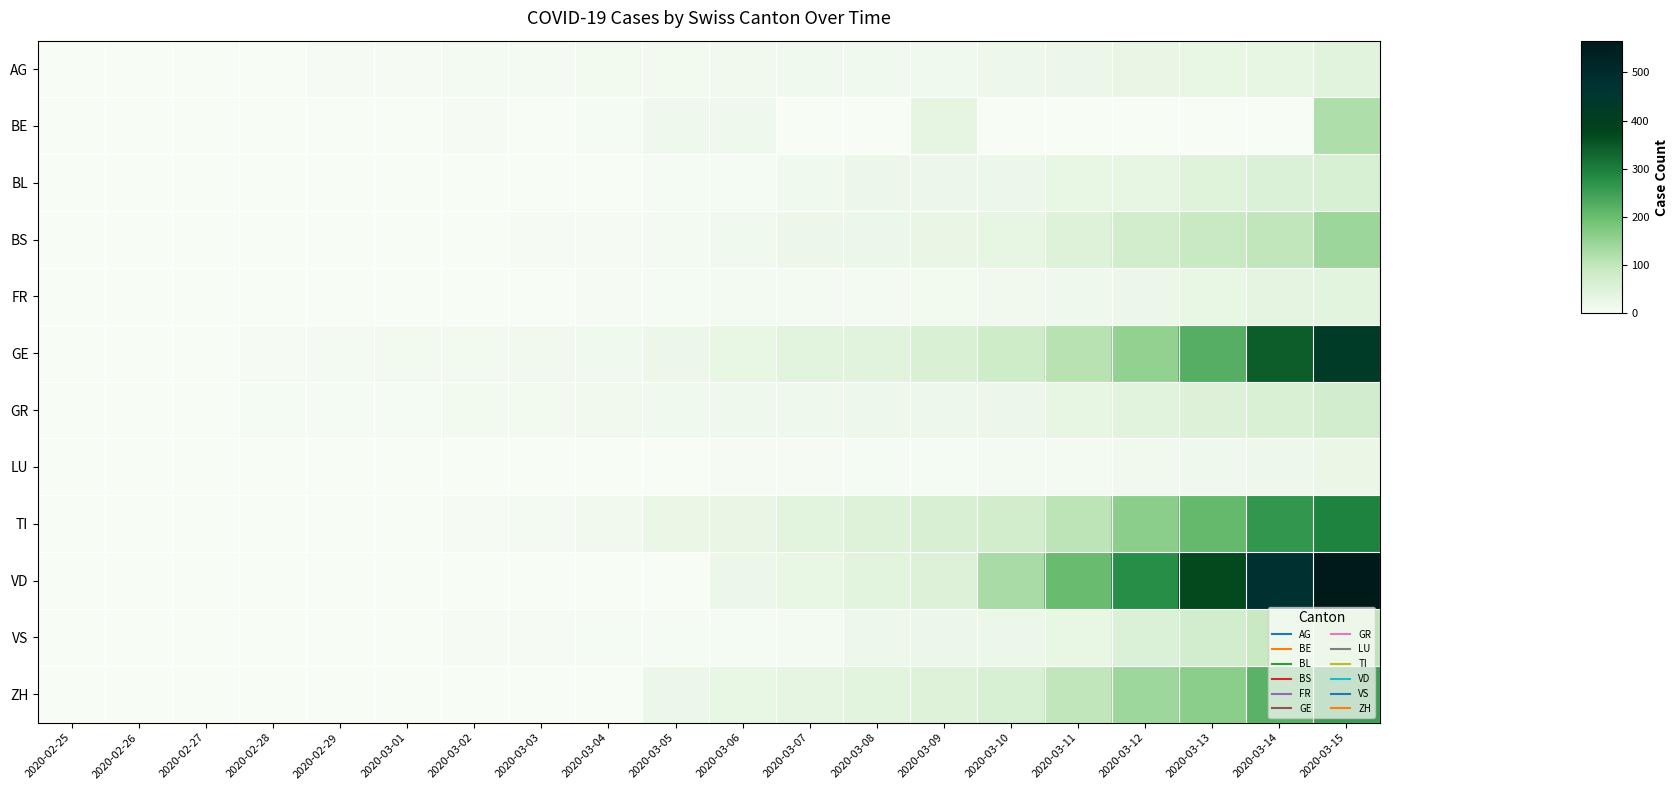

Reading right to left, transcribe all the data shown in this chart.

row_0: 2020-03-15=43	2020-03-14=33	2020-03-13=30	2020-03-12=27	2020-03-11=20	2020-03-10=18	2020-03-09=15	2020-03-08=14	2020-03-07=14	2020-03-06=12	2020-03-05=11	2020-03-04=10	2020-03-03=7	2020-03-02=7	2020-03-01=4	2020-02-29=3	2020-02-28=1	2020-02-27=1	2020-02-26=1	2020-02-25=0
row_1: 2020-03-15=123	2020-03-14=0	2020-03-13=0	2020-03-12=0	2020-03-11=0	2020-03-10=0	2020-03-09=34	2020-03-08=0	2020-03-07=0	2020-03-06=17	2020-03-05=17	2020-03-04=6	2020-03-03=0	2020-03-02=4	2020-03-01=2	2020-02-29=0	2020-02-28=1	2020-02-27=0	2020-02-26=0	2020-02-25=0
row_2: 2020-03-15=62	2020-03-14=54	2020-03-13=48	2020-03-12=31	2020-03-11=30	2020-03-10=24	2020-03-09=21	2020-03-08=20	2020-03-07=15	2020-03-06=6	2020-03-05=6	2020-03-04=2	2020-03-03=2	2020-03-02=2	2020-03-01=2	2020-02-29=2	2020-02-28=2	2020-02-27=0	2020-02-26=0	2020-02-25=0
row_3: 2020-03-15=143	2020-03-14=100	2020-03-13=92	2020-03-12=73	2020-03-11=49	2020-03-10=33	2020-03-09=28	2020-03-08=24	2020-03-07=21	2020-03-06=15	2020-03-05=8	2020-03-04=3	2020-03-03=3	2020-03-02=1	2020-03-01=1	2020-02-29=1	2020-02-28=1	2020-02-27=0	2020-02-26=0	2020-02-25=0
row_4: 2020-03-15=40	2020-03-14=36	2020-03-13=29	2020-03-12=22	2020-03-11=16	2020-03-10=12	2020-03-09=9	2020-03-08=7	2020-03-07=7	2020-03-06=7	2020-03-05=6	2020-03-04=4	2020-03-03=2	2020-03-02=2	2020-03-01=1	2020-02-29=0	2020-02-28=0	2020-02-27=0	2020-02-26=0	2020-02-25=0
row_5: 2020-03-15=425	2020-03-14=343	2020-03-13=224	2020-03-12=153	2020-03-11=112	2020-03-10=79	2020-03-09=59	2020-03-08=44	2020-03-07=42	2020-03-06=29	2020-03-05=20	2020-03-04=15	2020-03-03=13	2020-03-02=10	2020-03-01=9	2020-02-29=8	2020-02-28=4	2020-02-27=1	2020-02-26=1	2020-02-25=0
row_6: 2020-03-15=71	2020-03-14=56	2020-03-13=53	2020-03-12=43	2020-03-11=31	2020-03-10=22	2020-03-09=18	2020-03-08=18	2020-03-07=17	2020-03-06=16	2020-03-05=14	2020-03-04=12	2020-03-03=9	2020-03-02=9	2020-03-01=6	2020-02-29=6	2020-02-28=6	2020-02-27=2	2020-02-26=2	2020-02-25=0
row_7: 2020-03-15=25	2020-03-14=19	2020-03-13=17	2020-03-12=12	2020-03-11=8	2020-03-10=7	2020-03-09=6	2020-03-08=6	2020-03-07=4	2020-03-06=3	2020-03-05=2	2020-03-04=1	2020-03-03=0	2020-03-02=0	2020-03-01=0	2020-02-29=0	2020-02-28=0	2020-02-27=0	2020-02-26=0	2020-02-25=0
row_8: 2020-03-15=293	2020-03-14=265	2020-03-13=206	2020-03-12=163	2020-03-11=108	2020-03-10=75	2020-03-09=61	2020-03-08=49	2020-03-07=41	2020-03-06=28	2020-03-05=25	2020-03-04=13	2020-03-03=8	2020-03-02=4	2020-03-01=2	2020-02-29=2	2020-02-28=1	2020-02-27=1	2020-02-26=1	2020-02-25=0
row_9: 2020-03-15=566	2020-03-14=477	2020-03-13=370	2020-03-12=277	2020-03-11=203	2020-03-10=130	2020-03-09=51	2020-03-08=40	2020-03-07=30	2020-03-06=23	2020-03-05=0	2020-03-04=0	2020-03-03=0	2020-03-02=0	2020-03-01=0	2020-02-29=0	2020-02-28=0	2020-02-27=0	2020-02-26=0	2020-02-25=0
row_10: 2020-03-15=103	2020-03-14=92	2020-03-13=71	2020-03-12=55	2020-03-11=30	2020-03-10=23	2020-03-09=23	2020-03-08=18	2020-03-07=7	2020-03-06=6	2020-03-05=6	2020-03-04=5	2020-03-03=4	2020-03-02=4	2020-03-01=2	2020-02-29=1	2020-02-28=1	2020-02-27=0	2020-02-26=0	2020-02-25=0
row_11: 2020-03-15=250	2020-03-14=218	2020-03-13=163	2020-03-12=140	2020-03-11=101	2020-03-10=62	2020-03-09=49	2020-03-08=40	2020-03-07=34	2020-03-06=29	2020-03-05=23	2020-03-04=0	2020-03-03=0	2020-03-02=0	2020-03-01=0	2020-02-29=0	2020-02-28=0	2020-02-27=0	2020-02-26=0	2020-02-25=0